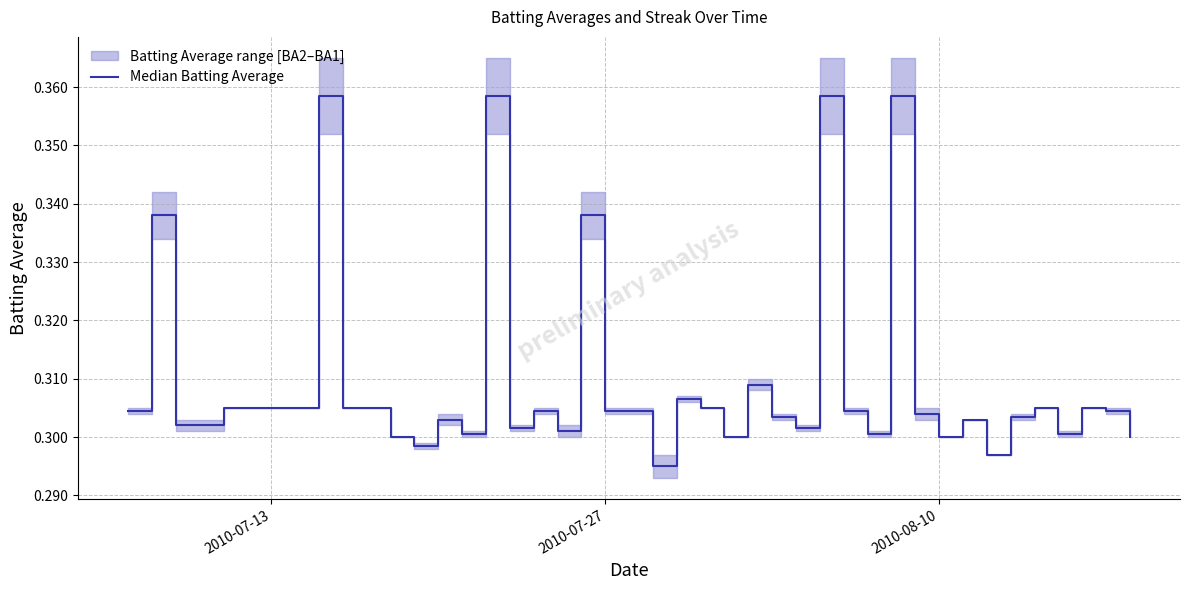

Reading left to right, extract all data points from this chart.

0.3	0.3	0.3	0.3	0.3	0.4	0.3	0.3	0.3	0.3	0.3	0.3	0.4	0.3	0.3	0.3	0.3	0.3	0.3	0.3	0.3	0.3	0.3	0.3	0.3	0.3	0.4	0.3	0.3	0.4	0.3	0.3	0.3	0.3	0.3	0.3	0.3	0.3	0.3	0.3